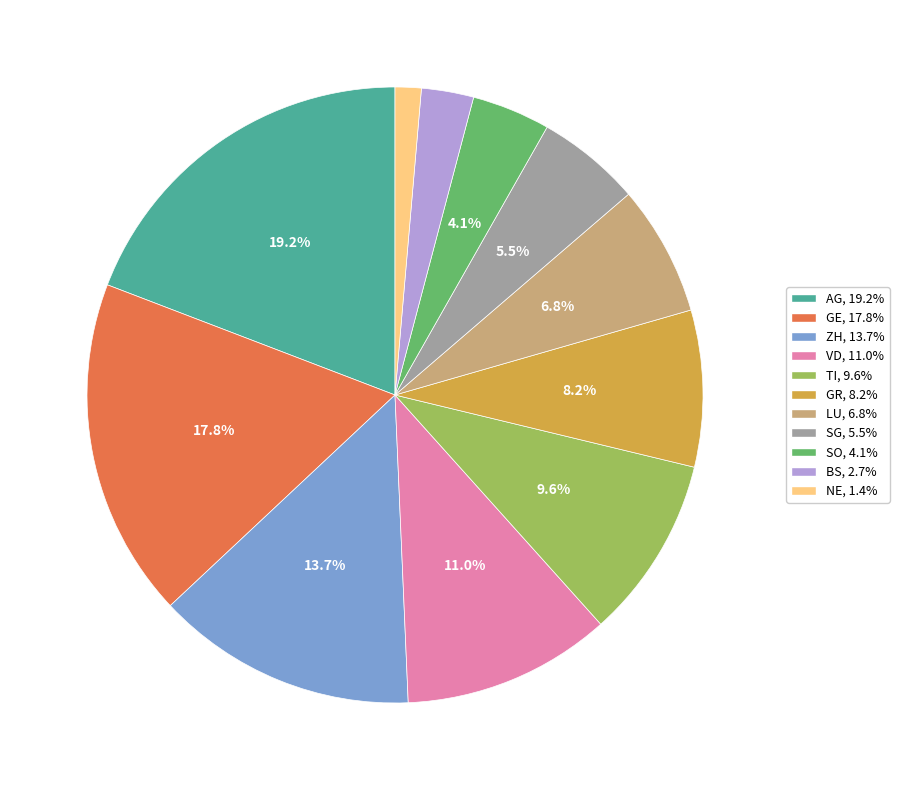

Count the number of slices in the pie.

11